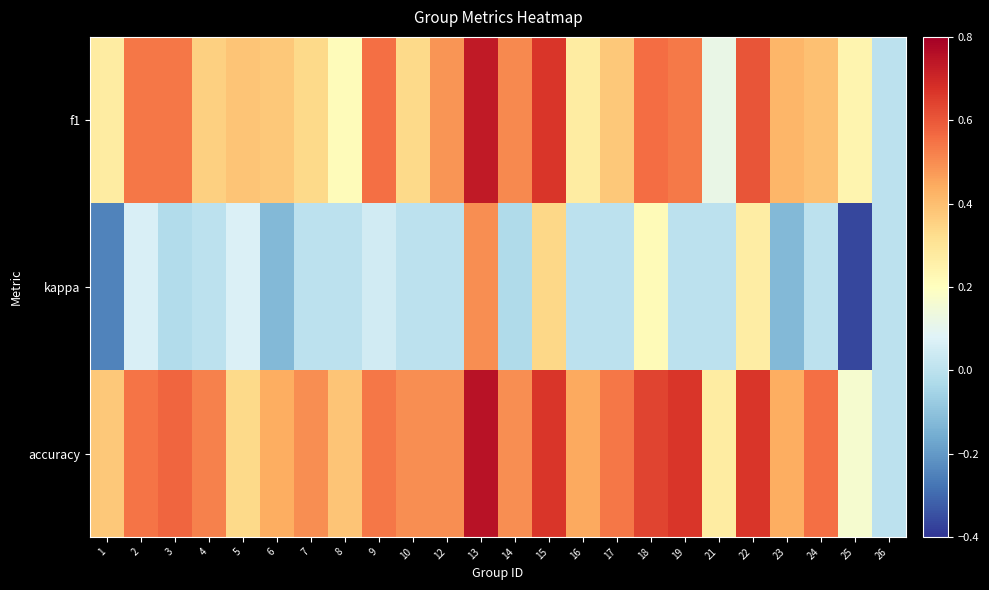

Rank the series at 15 from lowest to highest value.

kappa, f1, accuracy